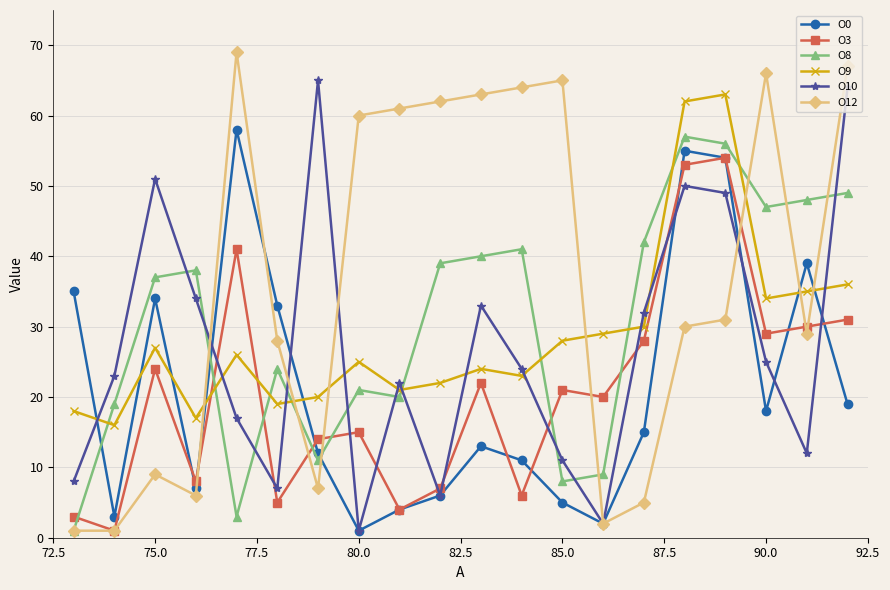

At how many categories does at least one series exceed 43?

14